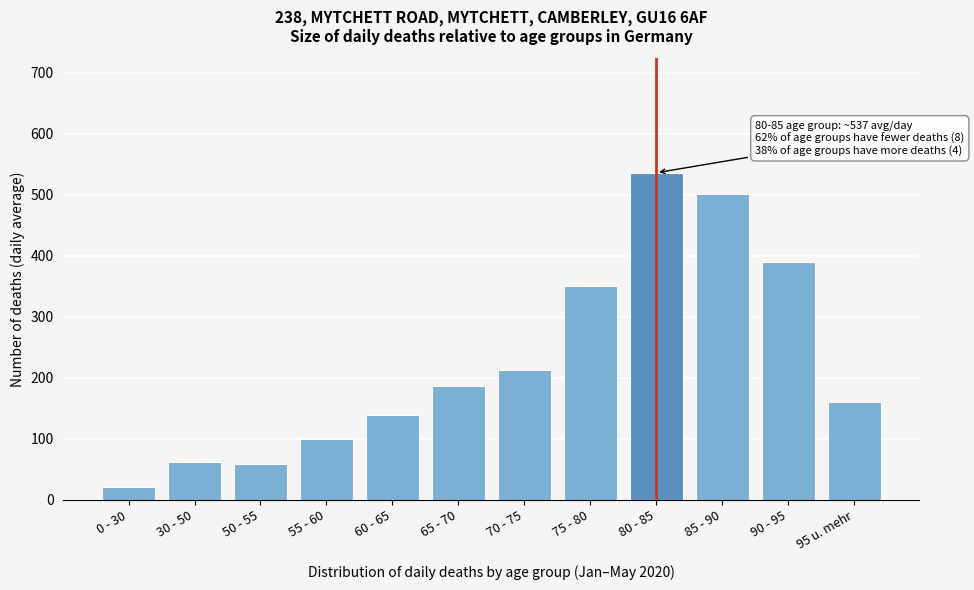

Reading left to right, extract all data points from this chart.

21.9	62.2	58.6	100.1	139.5	186.5	213.1	351.0	535.8	500.6	390.3	160.4